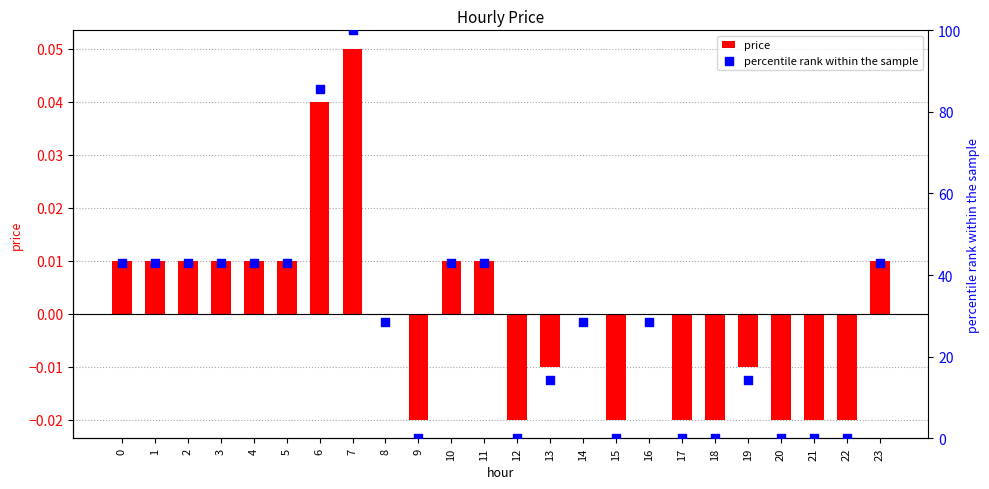

Which series has the widest spread of Y values?

percentile rank within the sample